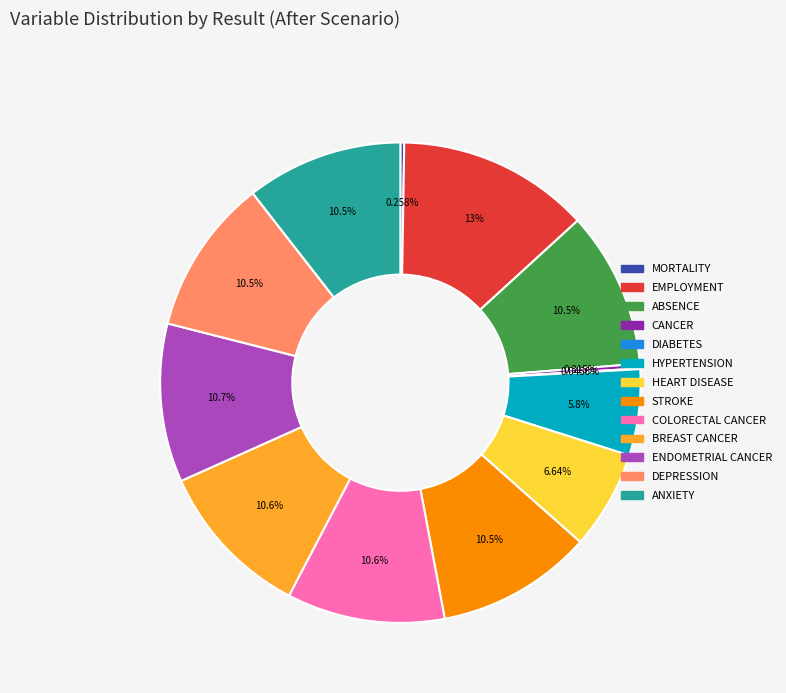

Does any single category account for the majority?

No